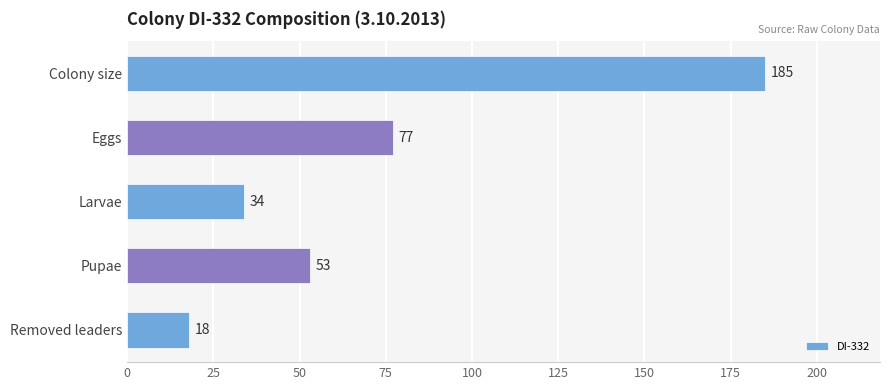

How many data points are less than 53?

2